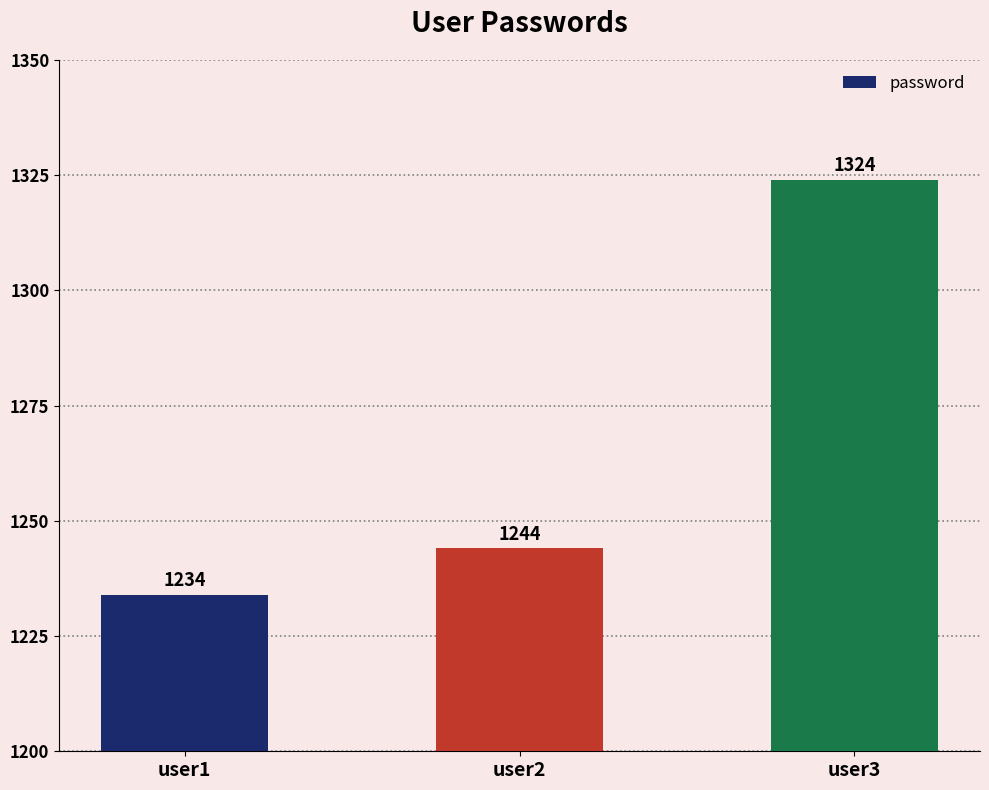

What is the maximum value shown in the chart?

1324